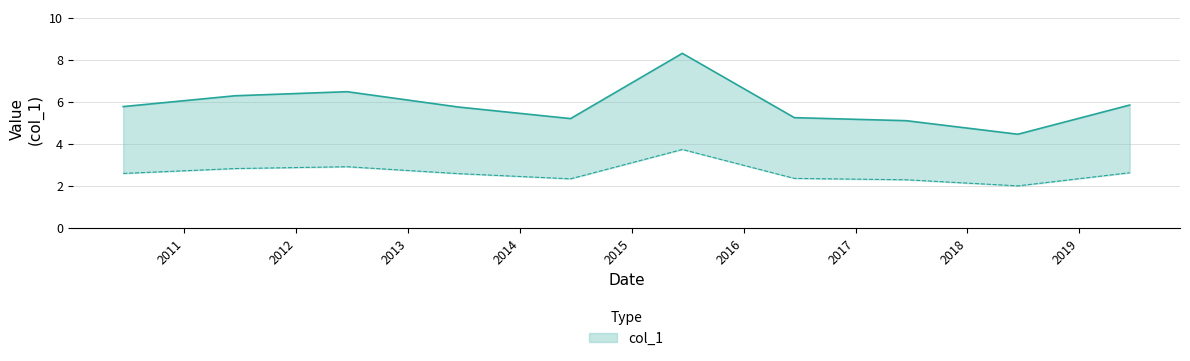

Reading left to right, transcribe all the data shown in this chart.

5.8	6.3	6.5	5.7	5.2	8.3	5.2	5.1	4.5	5.8